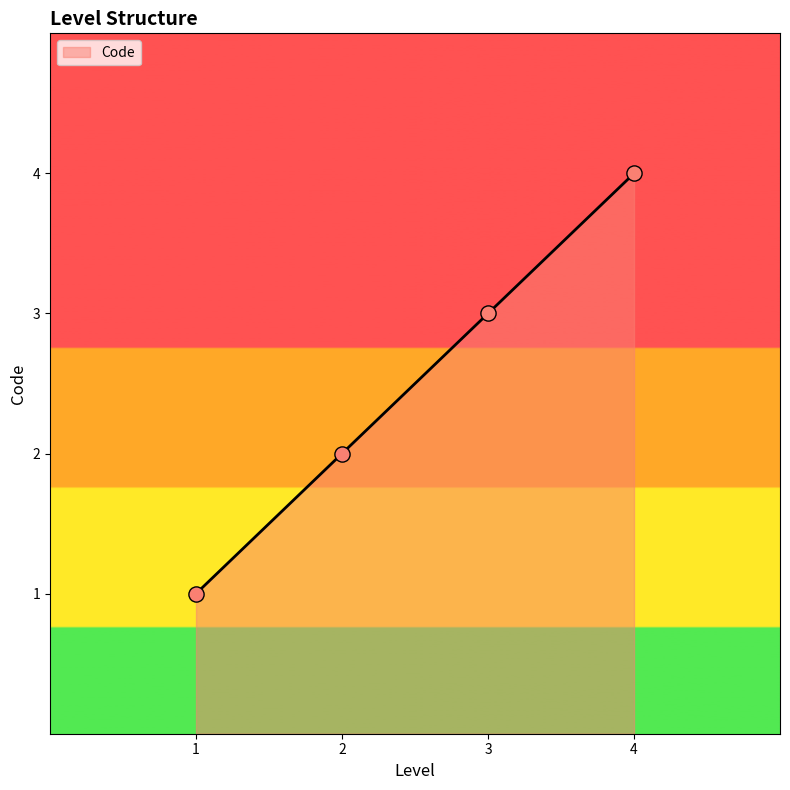

What is the change in value from 2 to 4?

+2